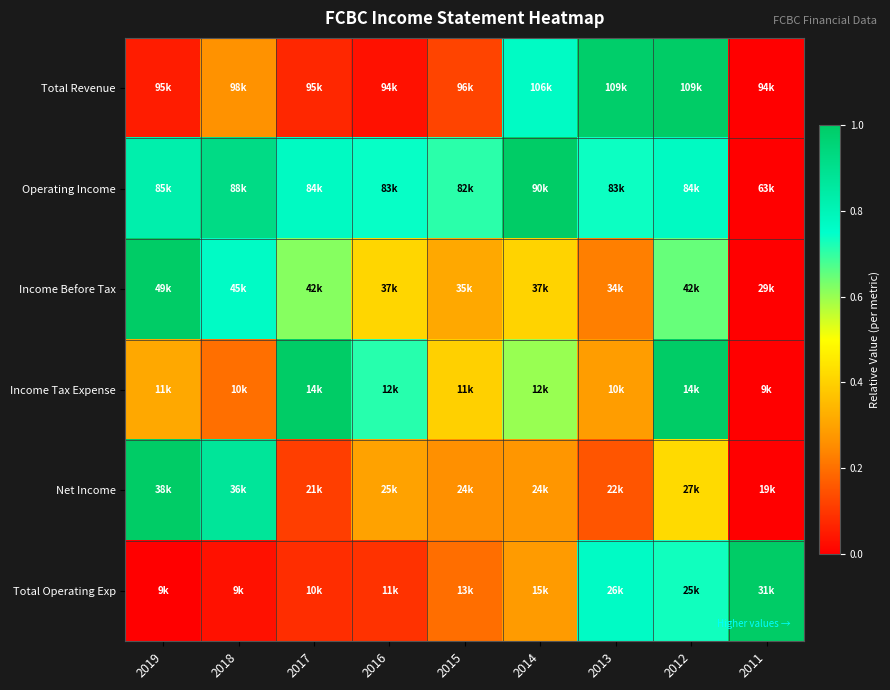

Between 2019 and 2011, which is larger?

2019